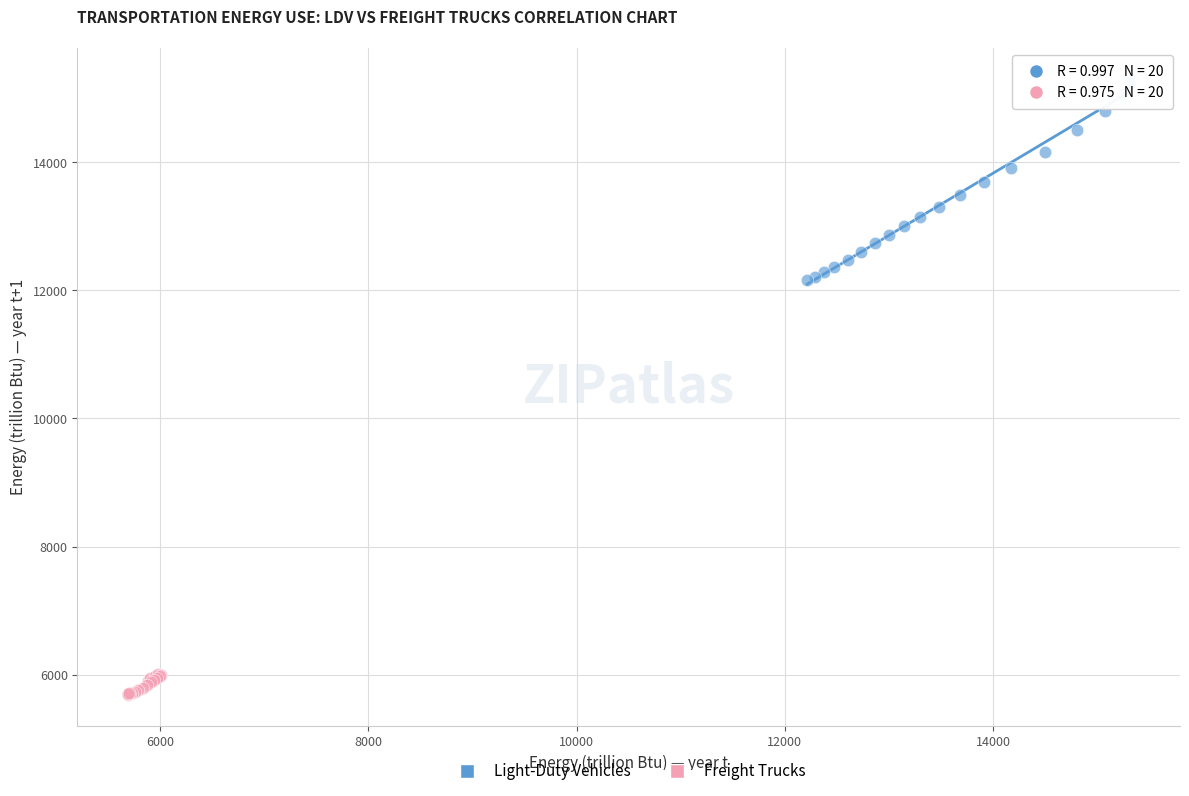

Which series reaches the maximum Y coordinate?

Light-Duty Vehicles